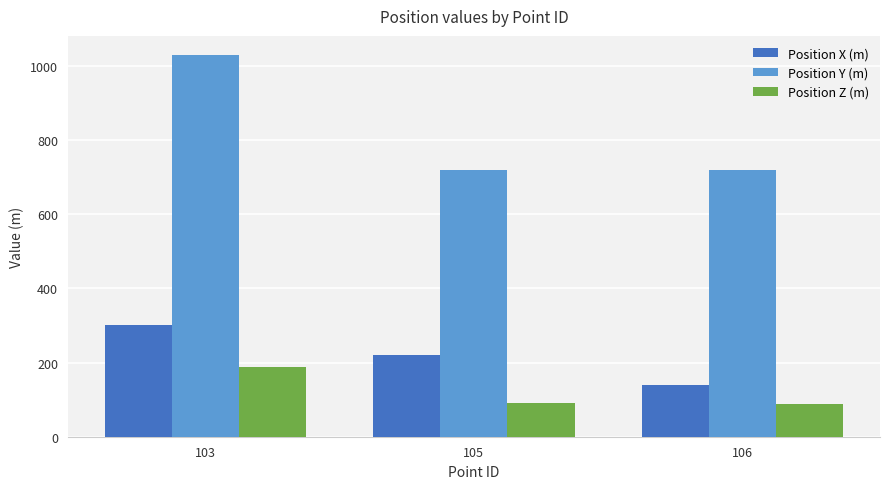

What is the sum of all Position Z (m) values?

368